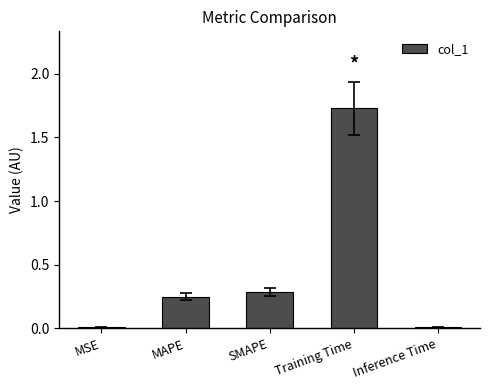

Between SMAPE and Training Time, which is larger?

Training Time